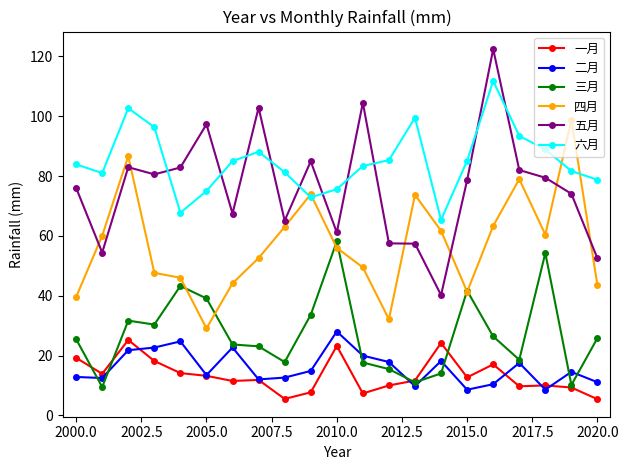

Which series has the largest total across all categories?

六月